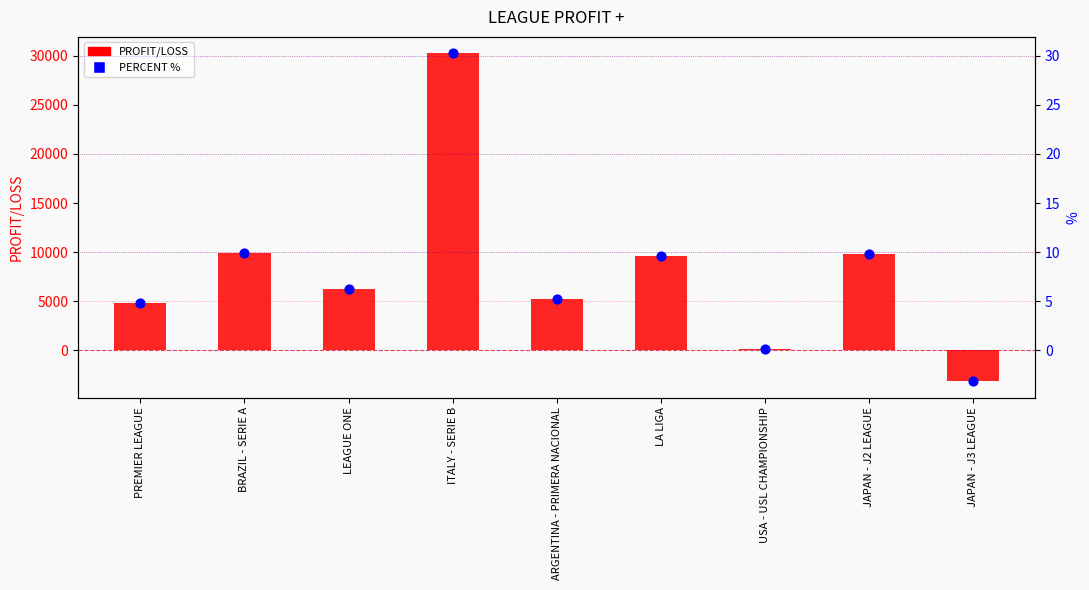

Which series reaches the maximum Y coordinate?

PROFIT/LOSS